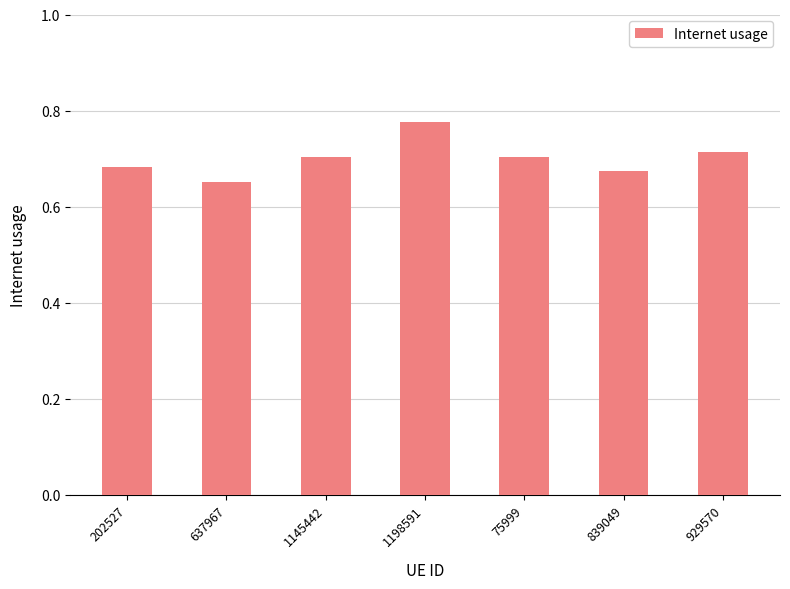

True or false: the data shows 0.7 at 75999.

True